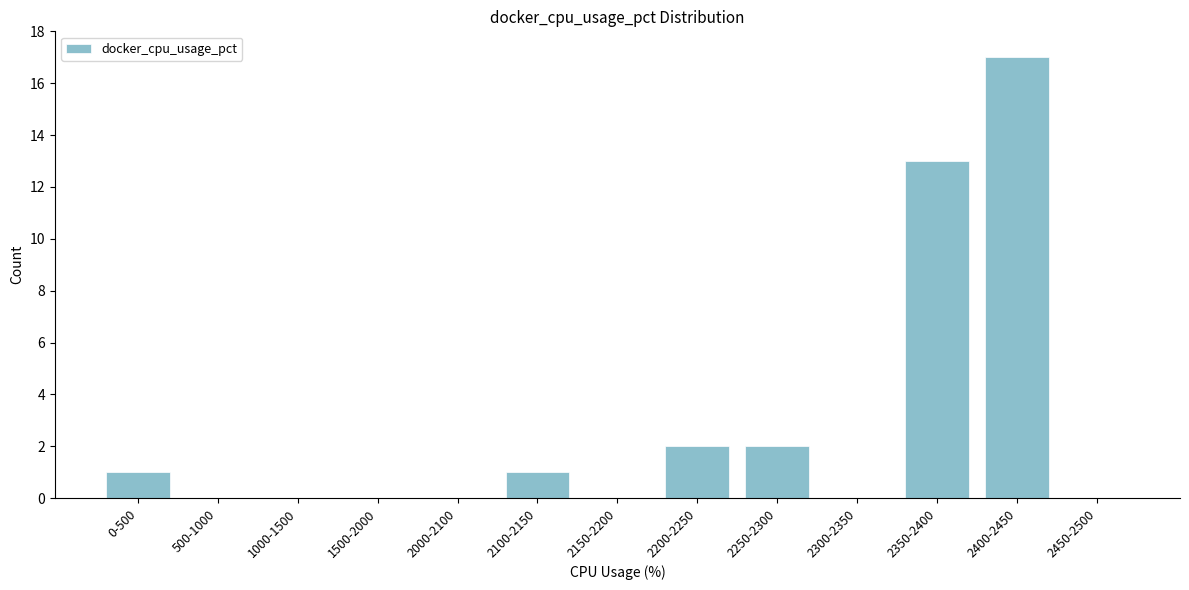

Reading left to right, transcribe all the data shown in this chart.

0-500=1	500-1000=0	1000-1500=0	1500-2000=0	2000-2100=0	2100-2150=1	2150-2200=0	2200-2250=2	2250-2300=2	2300-2350=0	2350-2400=13	2400-2450=17	2450-2500=0